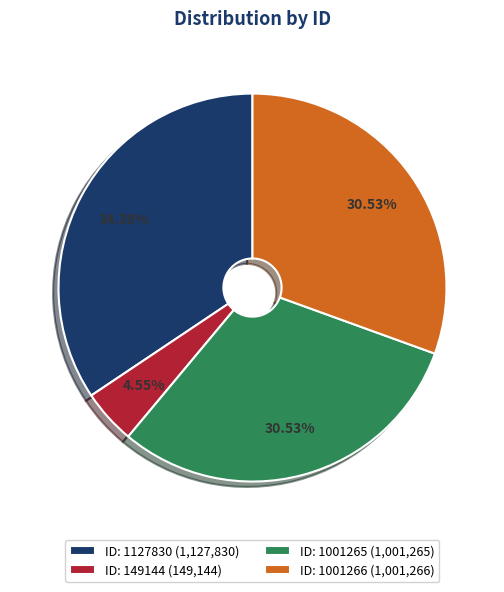

What is the largest slice in the pie chart?

ID: 1127830 (1,127,830)